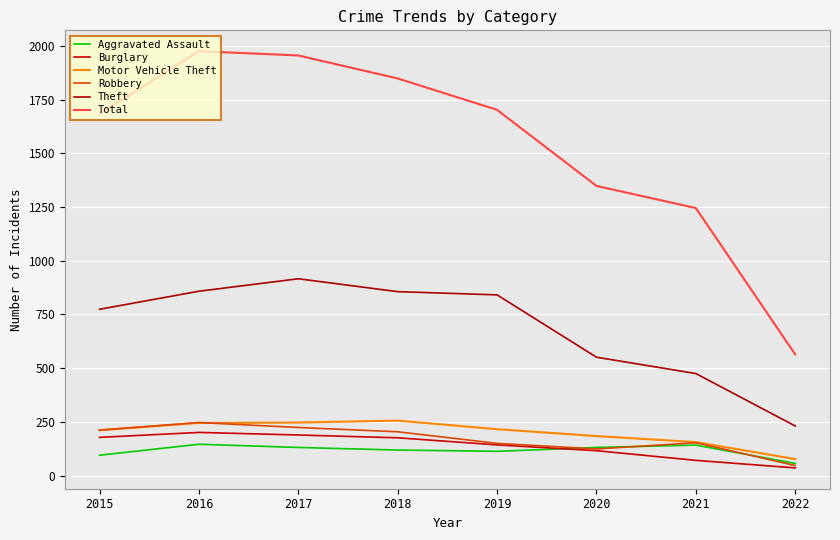

Does the chart display data point markers on the line(s)?

No